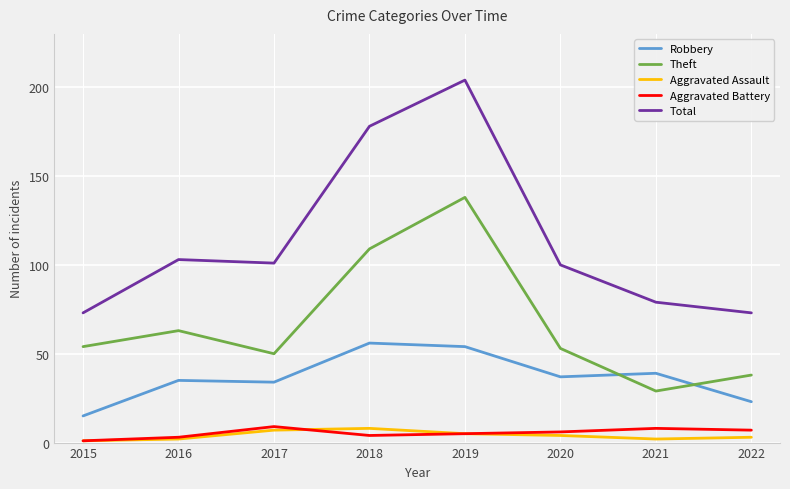

Which series has the largest total across all categories?

Total